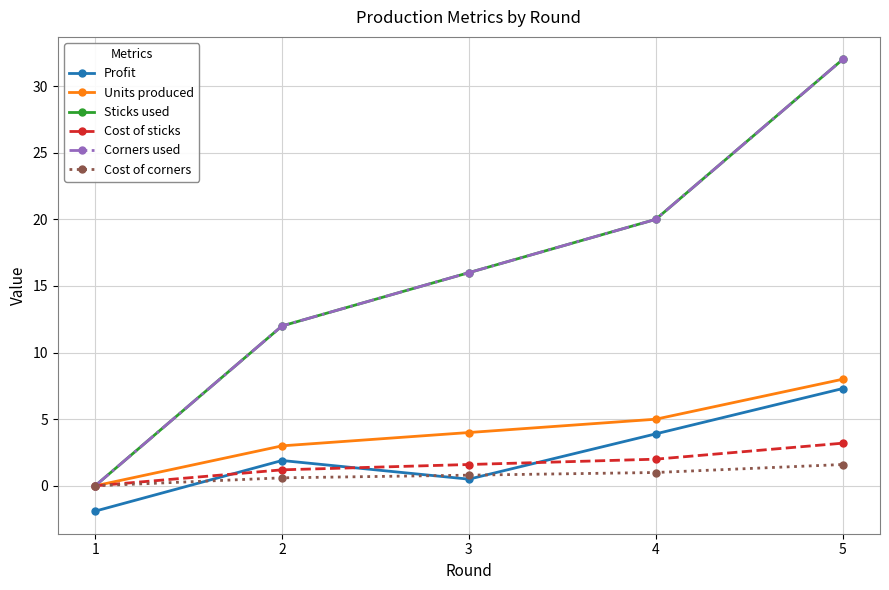

Is this an area chart (filled region under the line)?

No